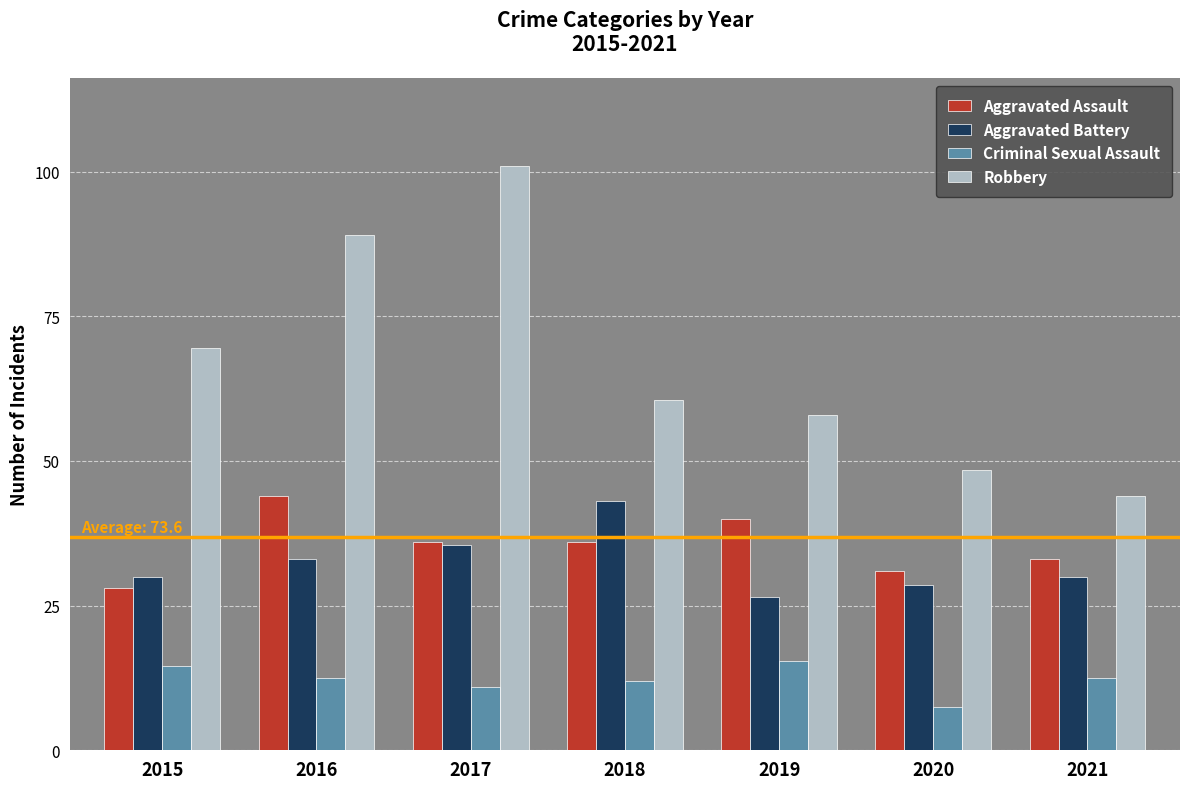

Which has a higher value, 2021 or 2016?

2016